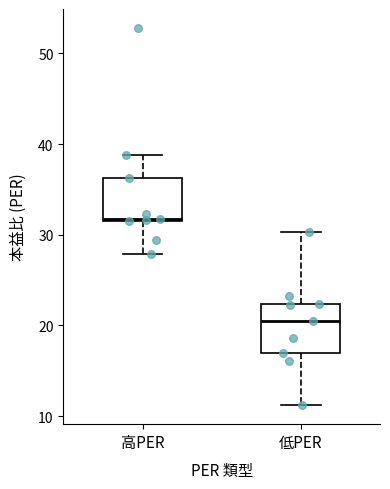

Reading left to right, transcribe this box plot: for each box, give where its median line is, the range the box spans, and where its two whiskers end, as read against the y-axis. The values are not printed on the chart, so give them approximately, as read against the axis.

高PER: median 32, box 32 to 36, whiskers 28 to 39
低PER: median 21, box 17 to 22, whiskers 11 to 30